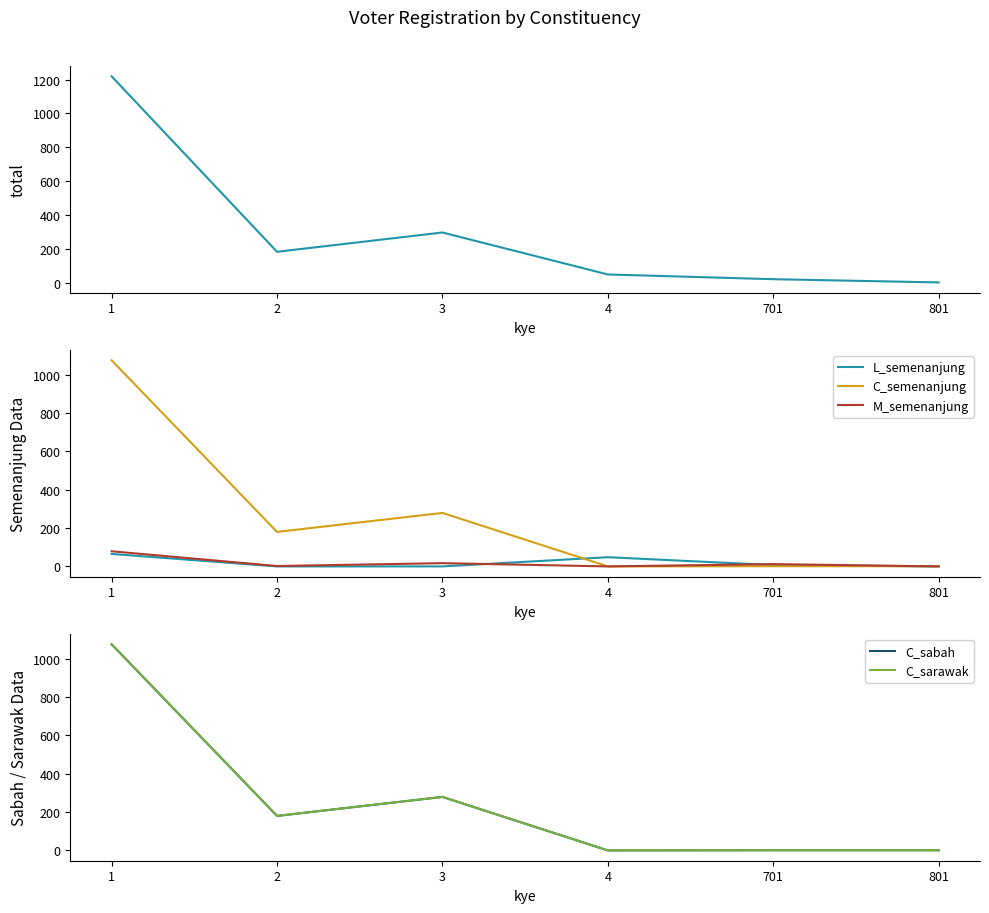

Count the number of categories in the chart.

6